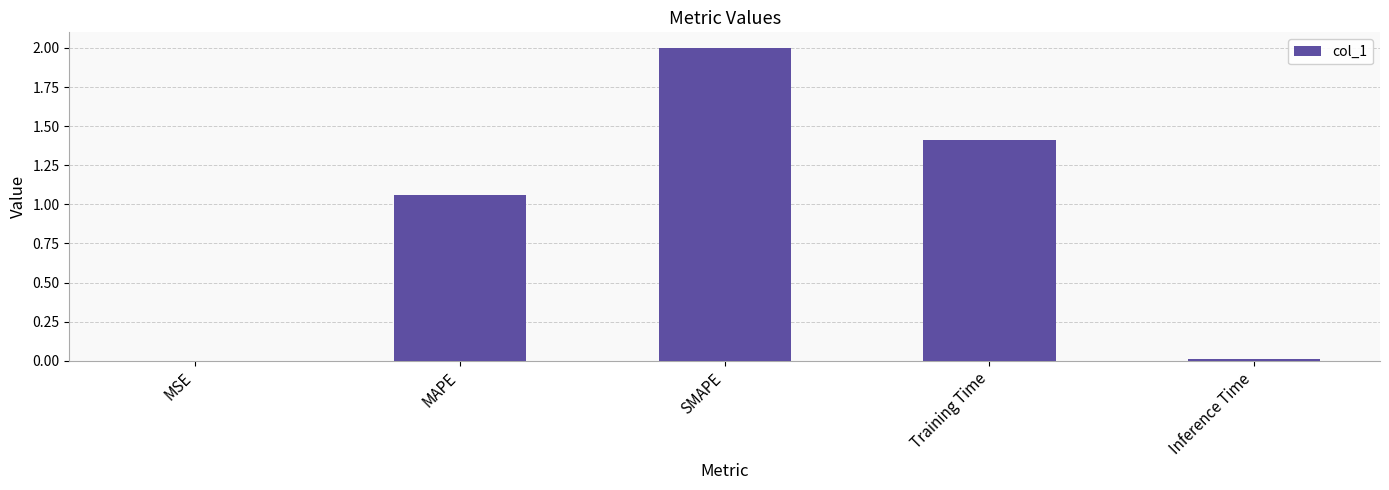

Count the number of values greater than 1.

3